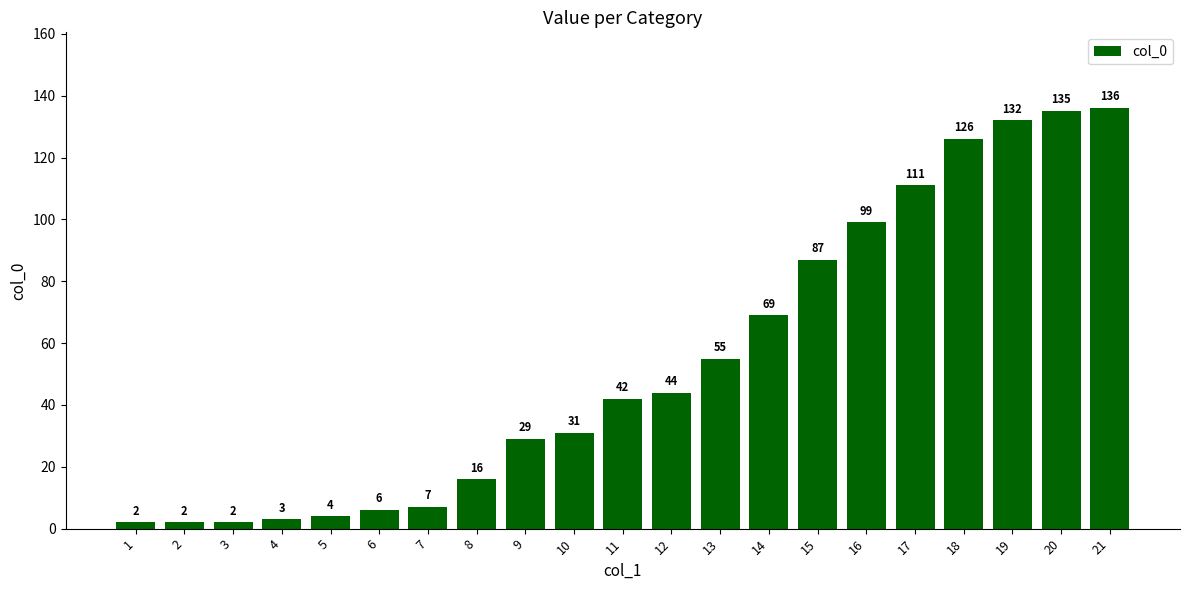

What is the average value?

54